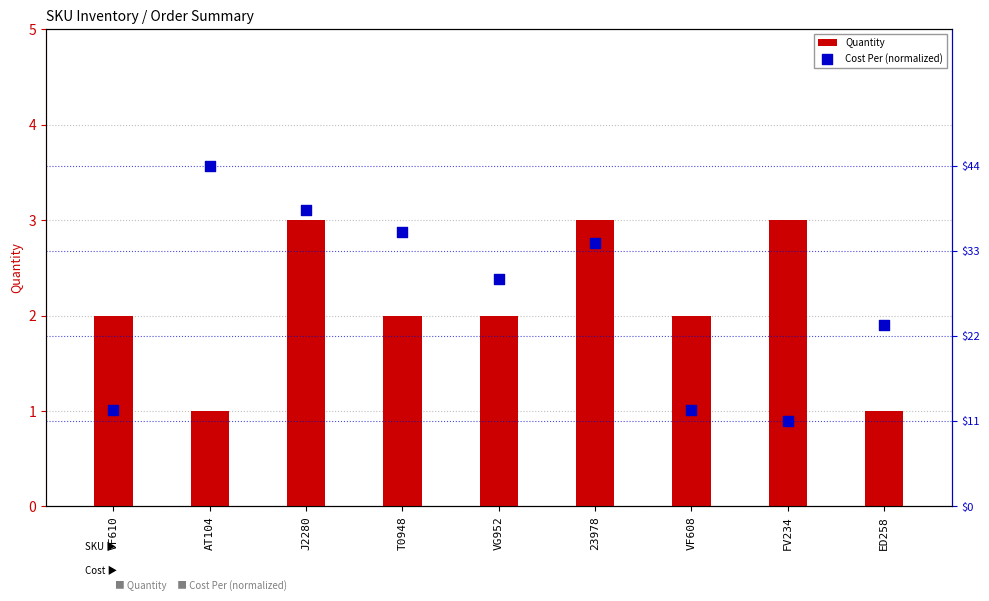

What is the total value across all series at VF608?

2.3